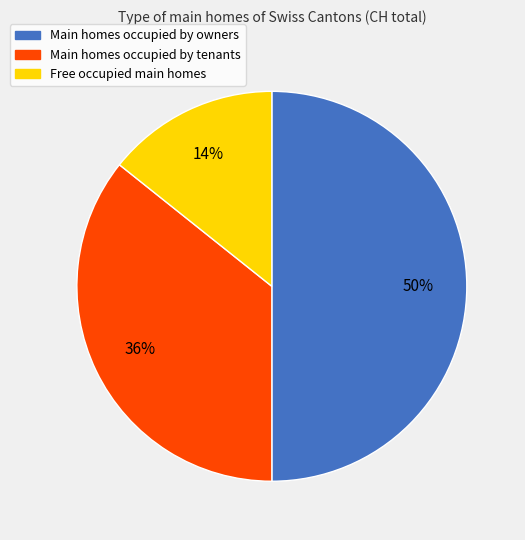

To the nearest percent, what is the average slice percentage?

33%